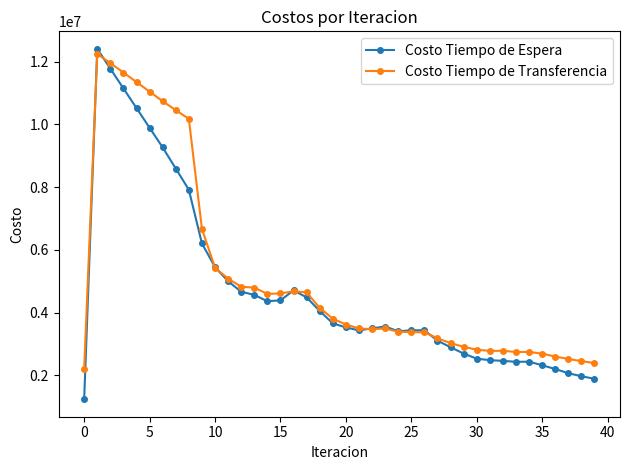

What is the value of the Costo Tiempo de Transferencia point at the 3rd from the left?

11955728.3